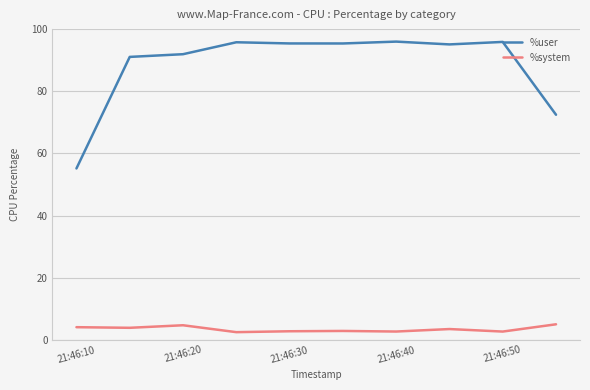

True or false: %system and %user intersect in this chart.

False